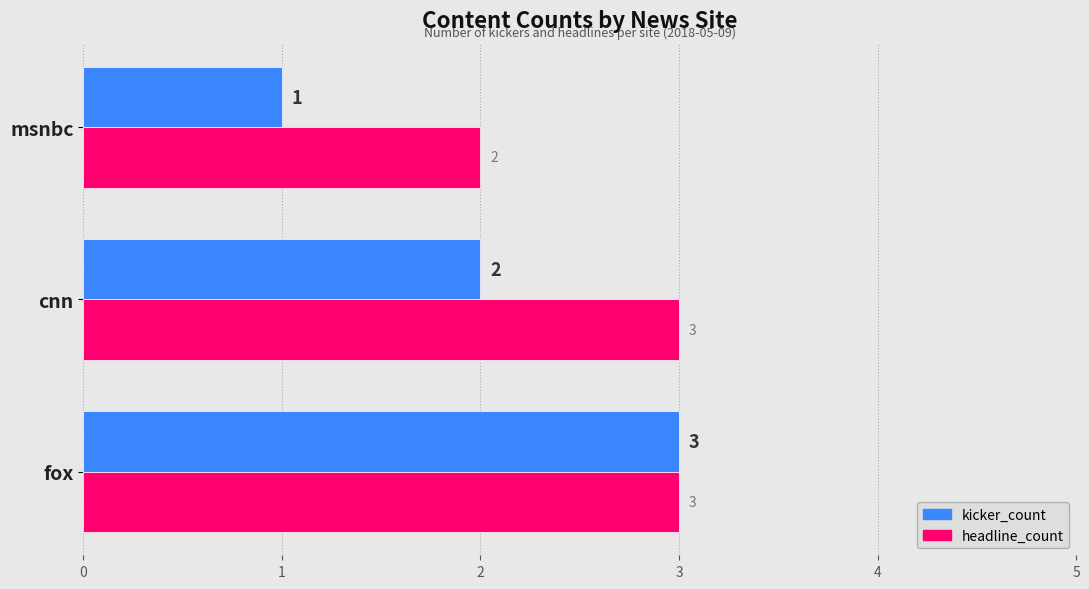

How many categories are shown in the chart?

3